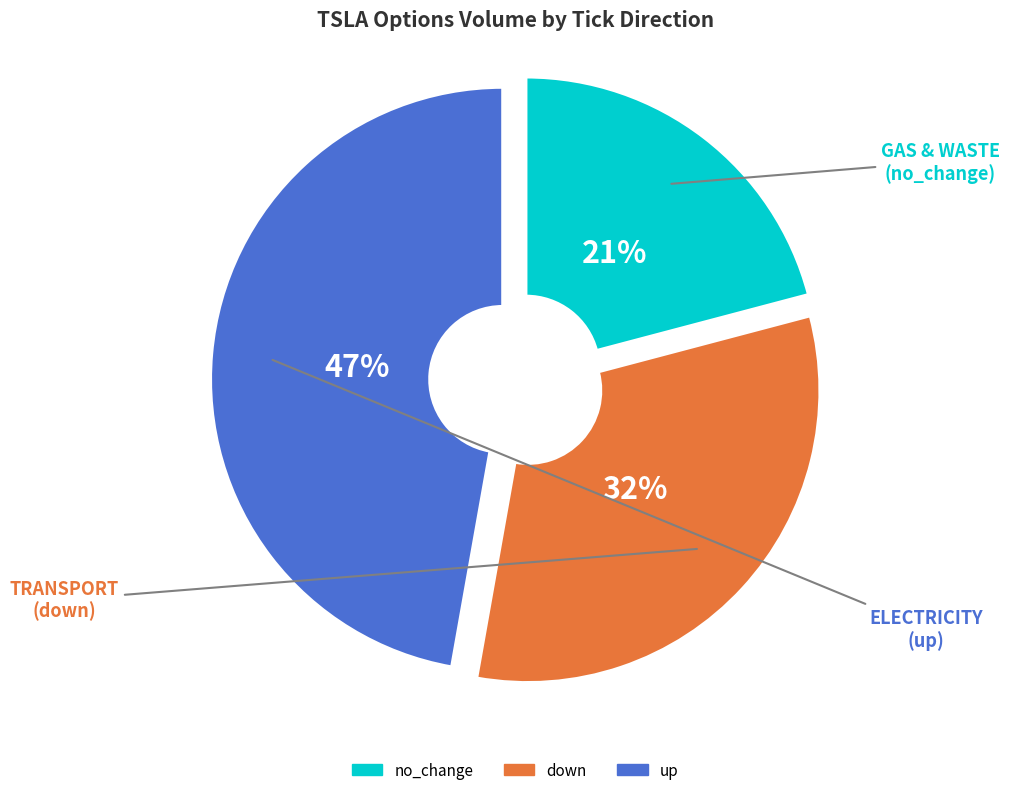

Does up represent more than half of the total?

No